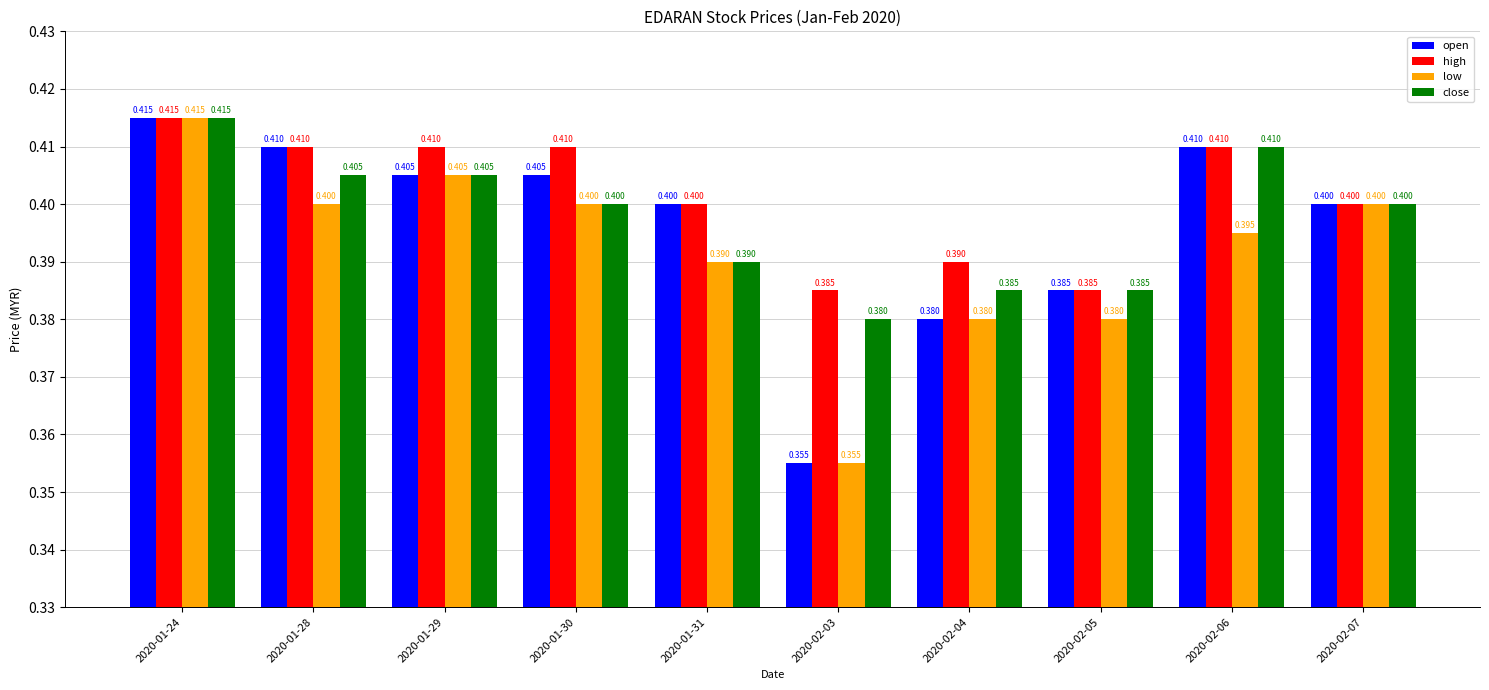

How many groups of bars are there?

10